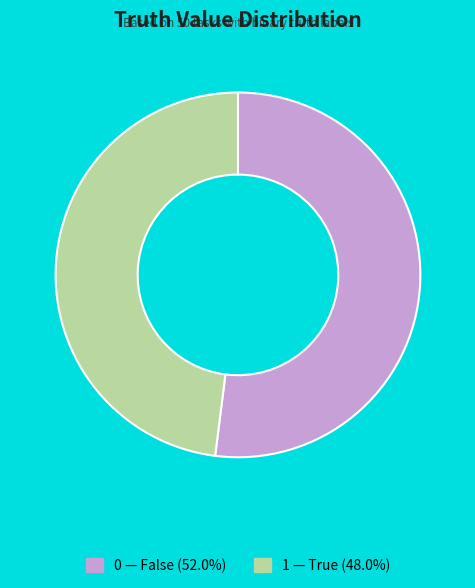

How many segments does this pie chart have?

2